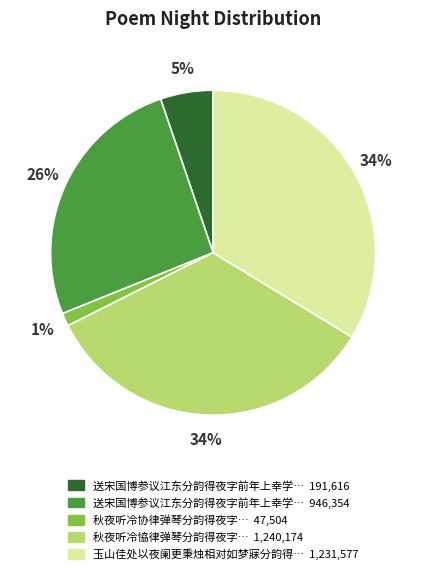

To the nearest percent, what is the average slice percentage?

20%